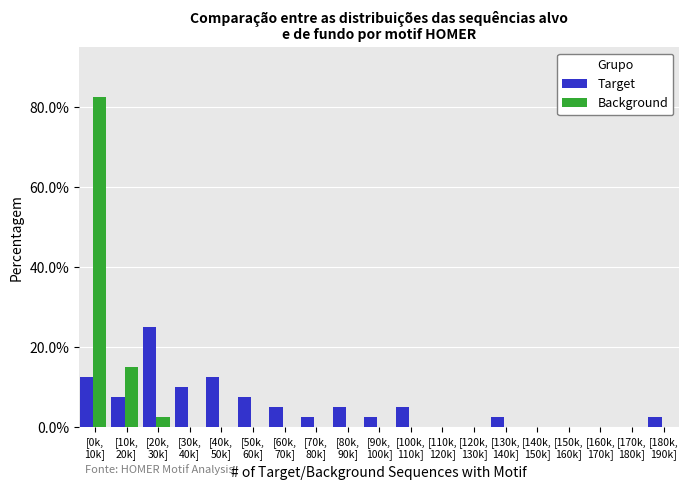

What is the maximum value shown in the chart?

82.5